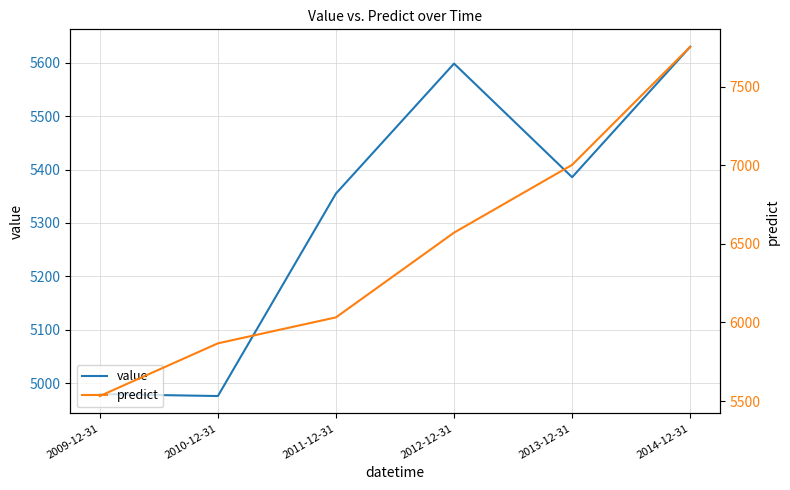

The value of predict at 2013-12-31 is 7002.2. True or false?

True